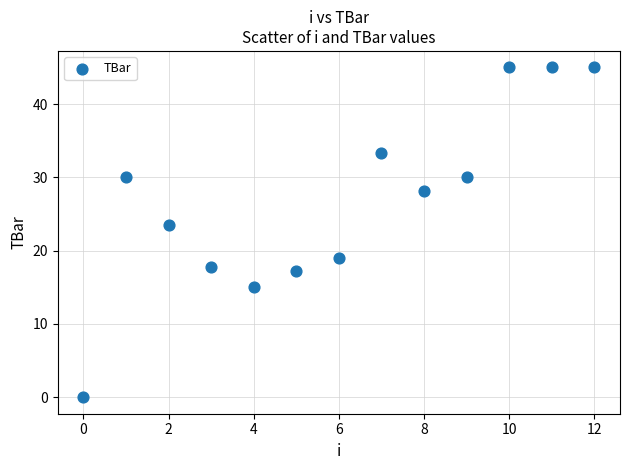

What Y value in the scatter plot is closest to 22?

23.6